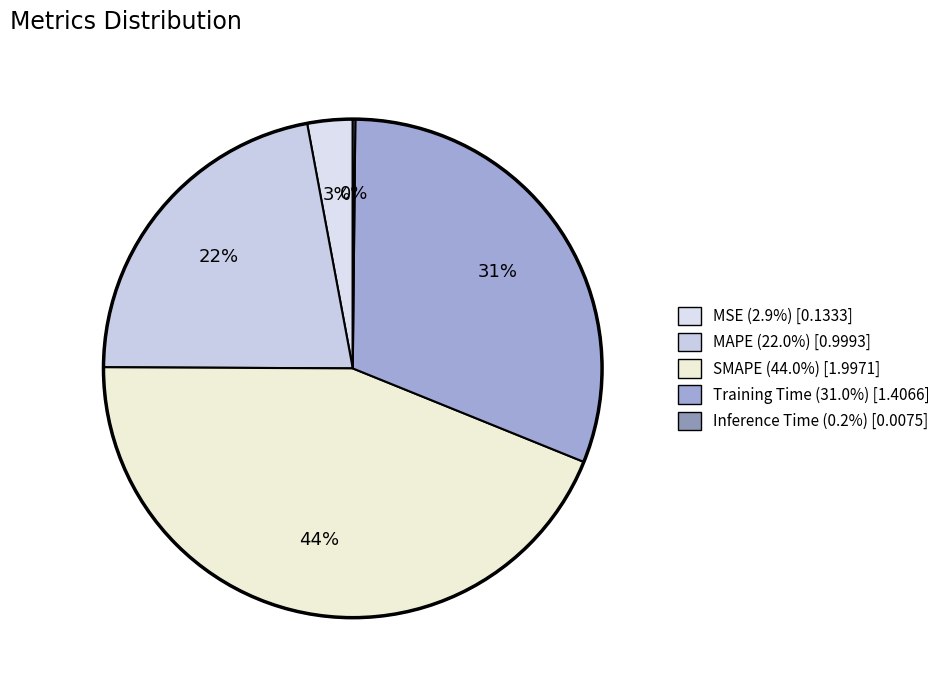

To the nearest percent, what is the difference between the largest and smallest slice percentages?

44%